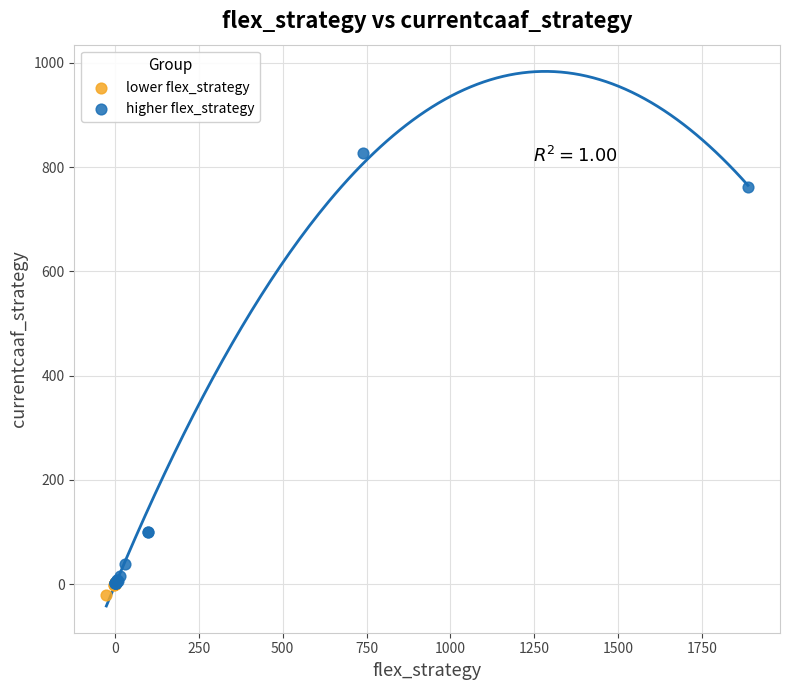

Which series contains the highest Y value?

higher flex_strategy